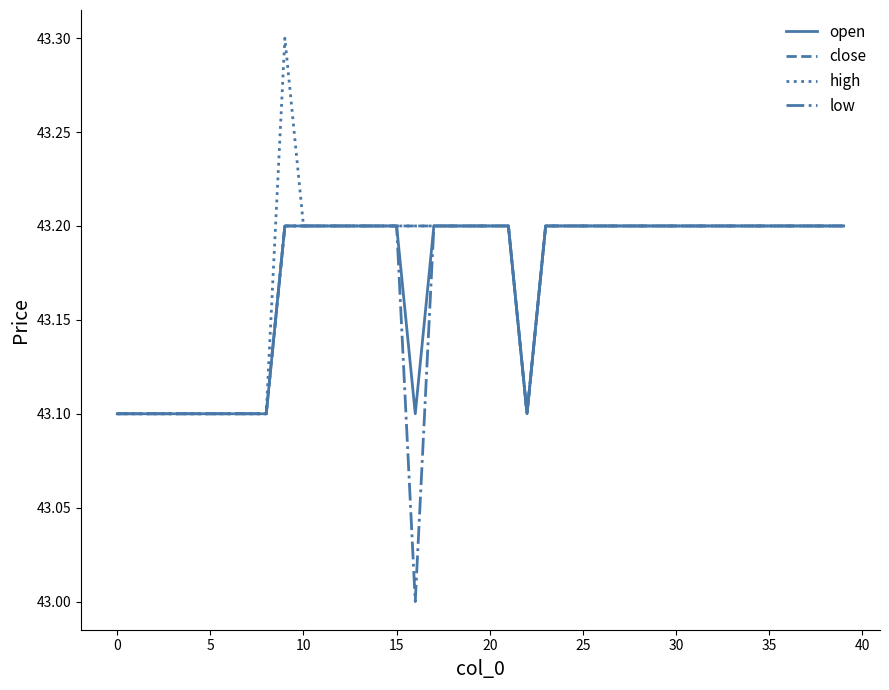

How many distinct data groups are displayed?

4